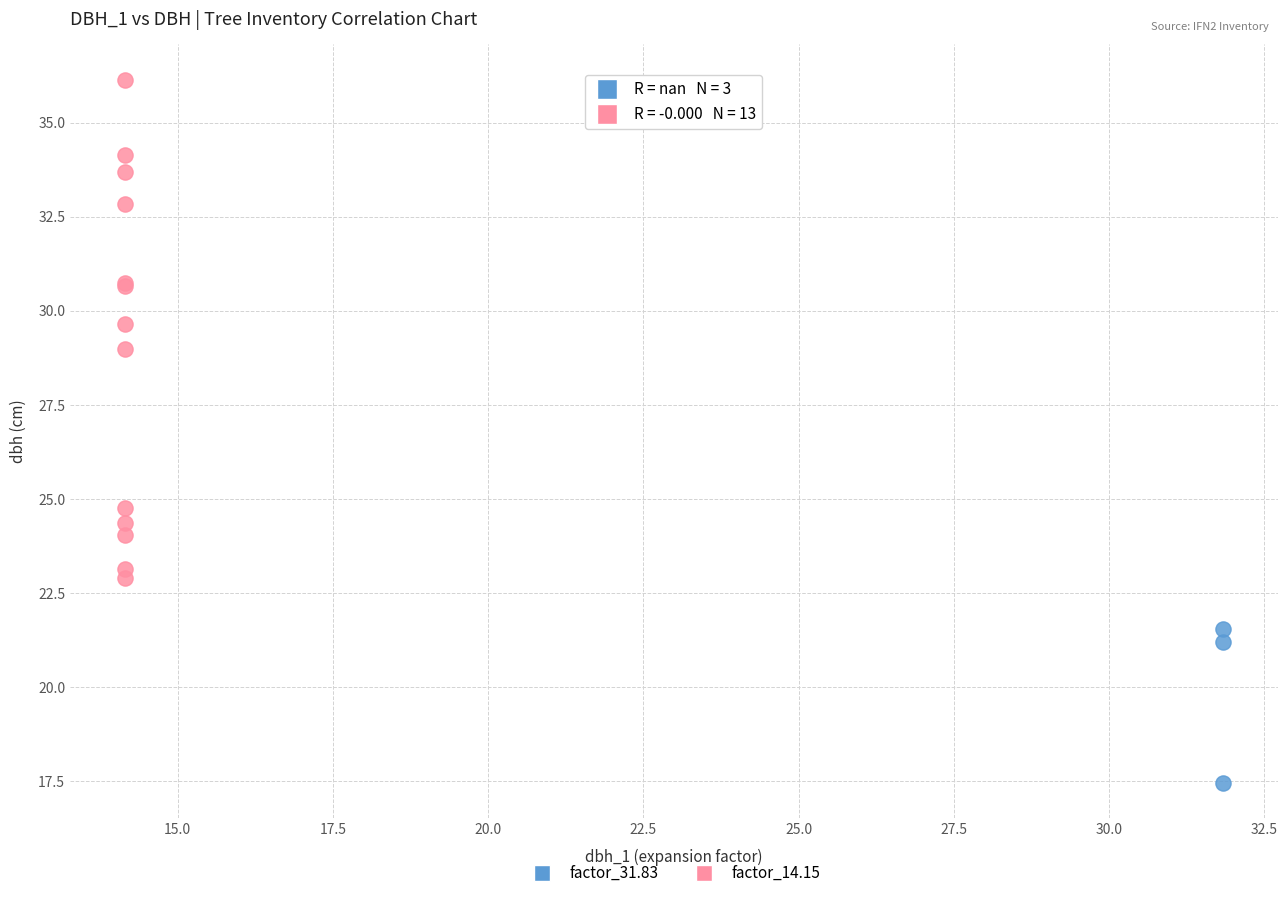

Which series reaches the maximum Y coordinate?

factor_14.15